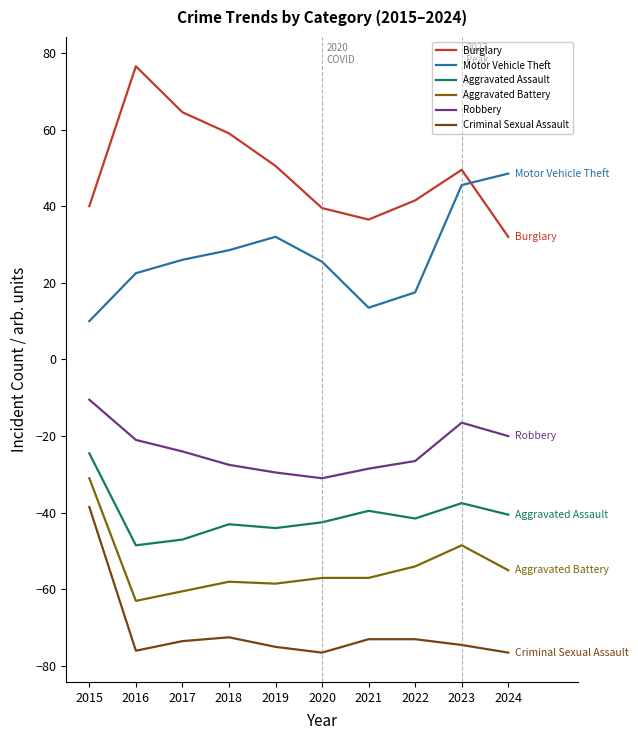

How many lines are shown in the chart?

6